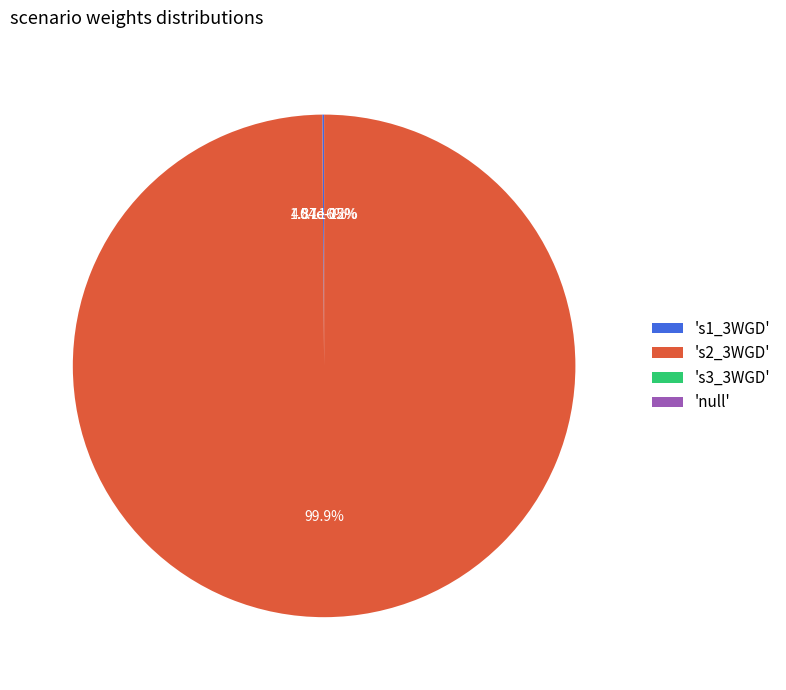

Is it true that s1_3WGD is 14% of the pie?

False